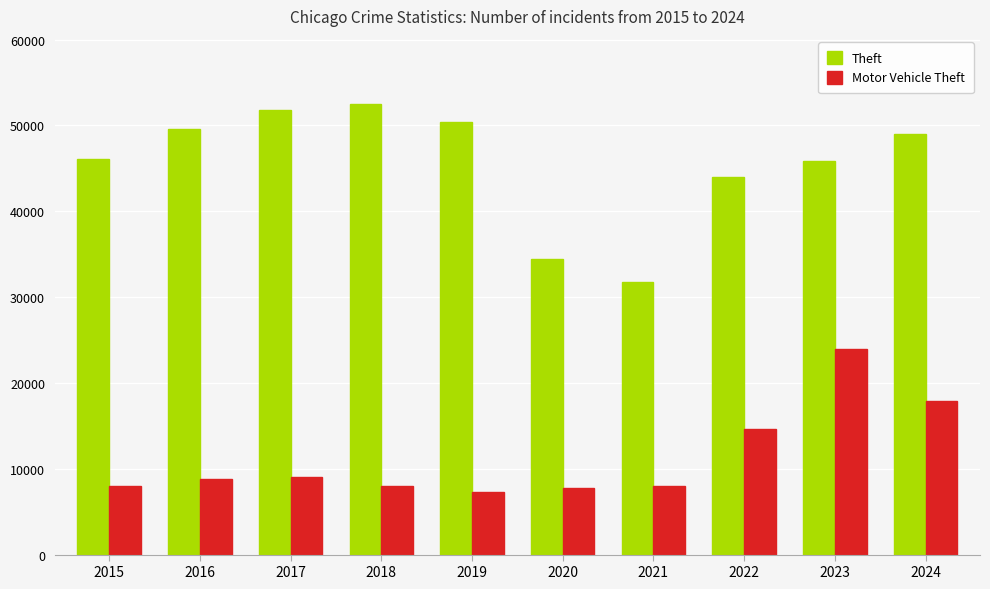

Where does the Theft series first go above 48975?

2016